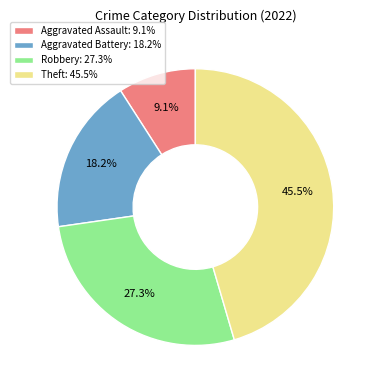

True or false: Aggravated Battery accounts for 18% of the total.

True